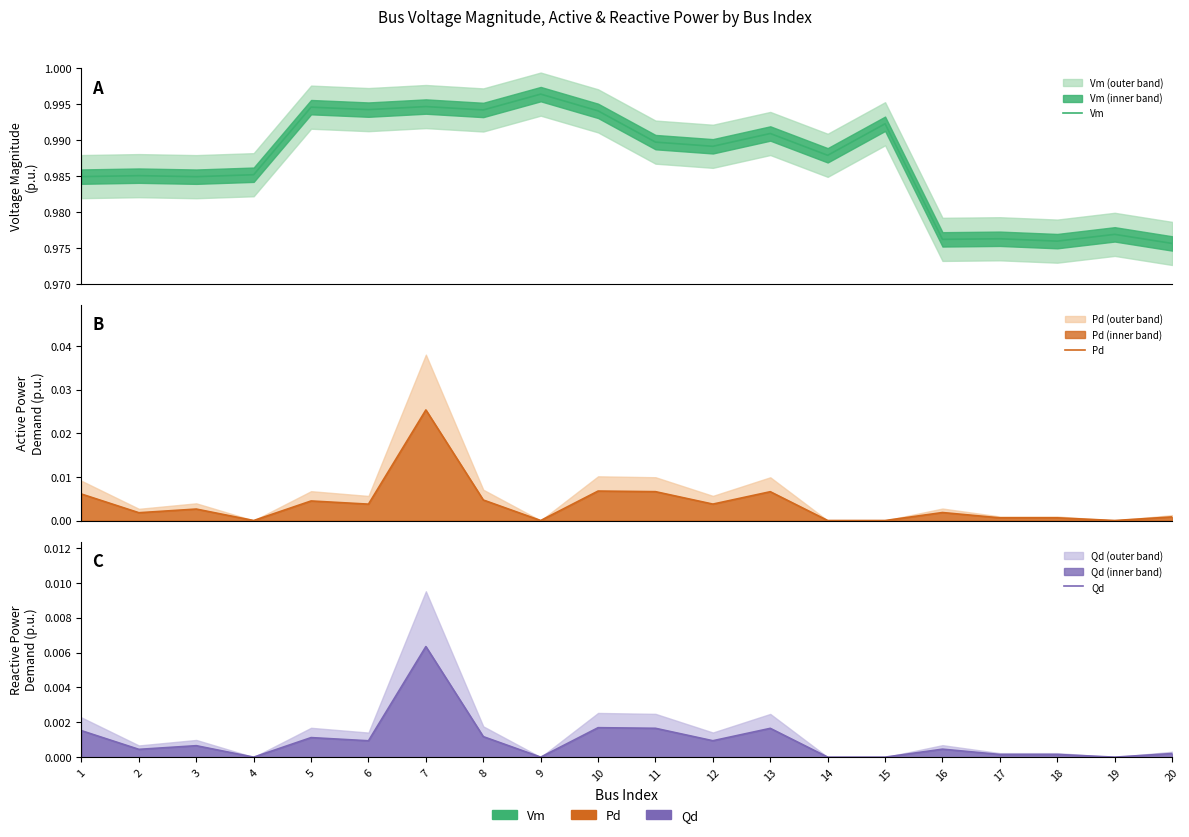

Which series has the largest range (max minus min)?

Pd